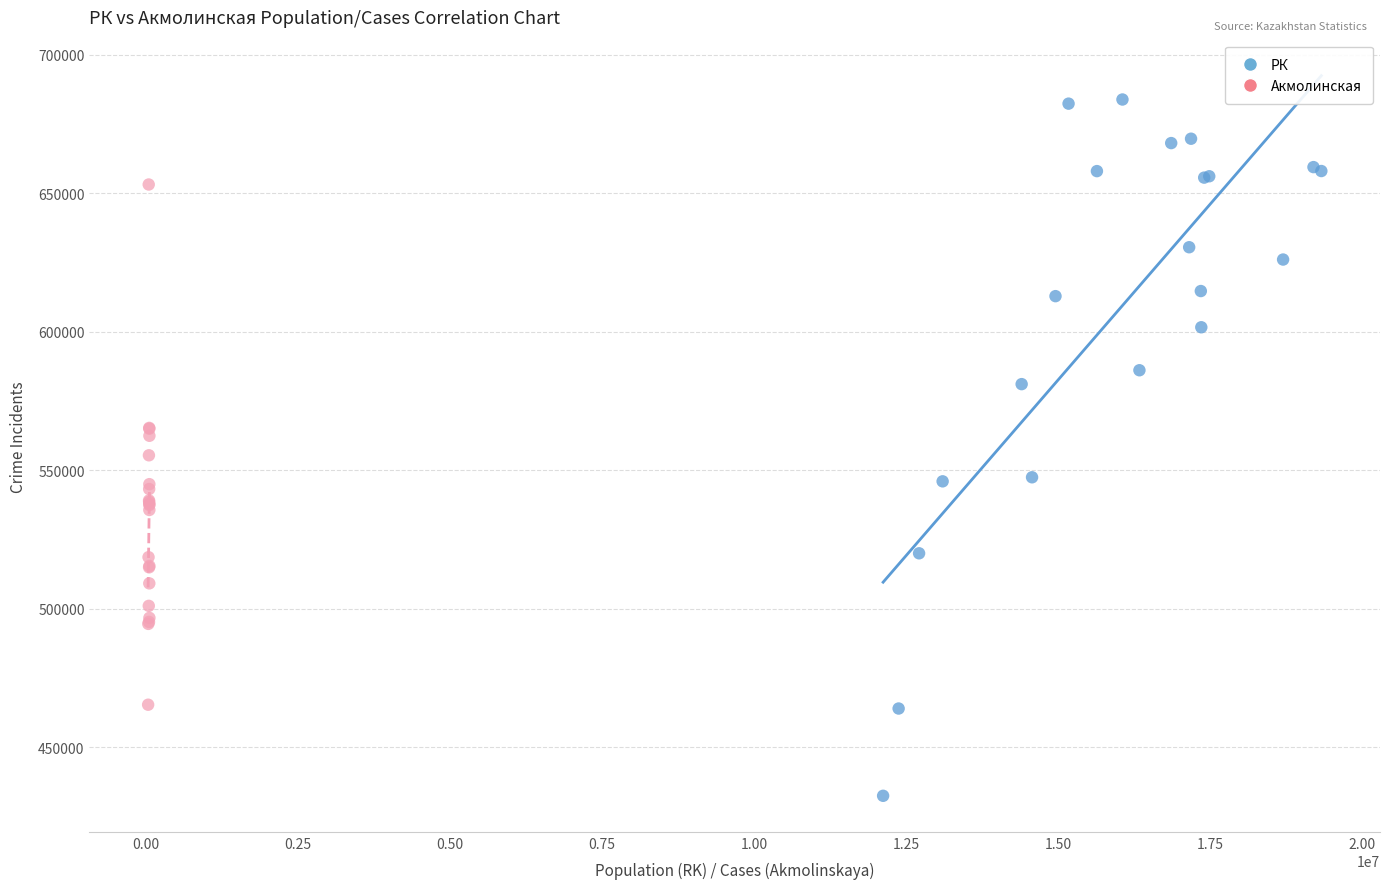

Which series reaches the maximum Y coordinate?

РК